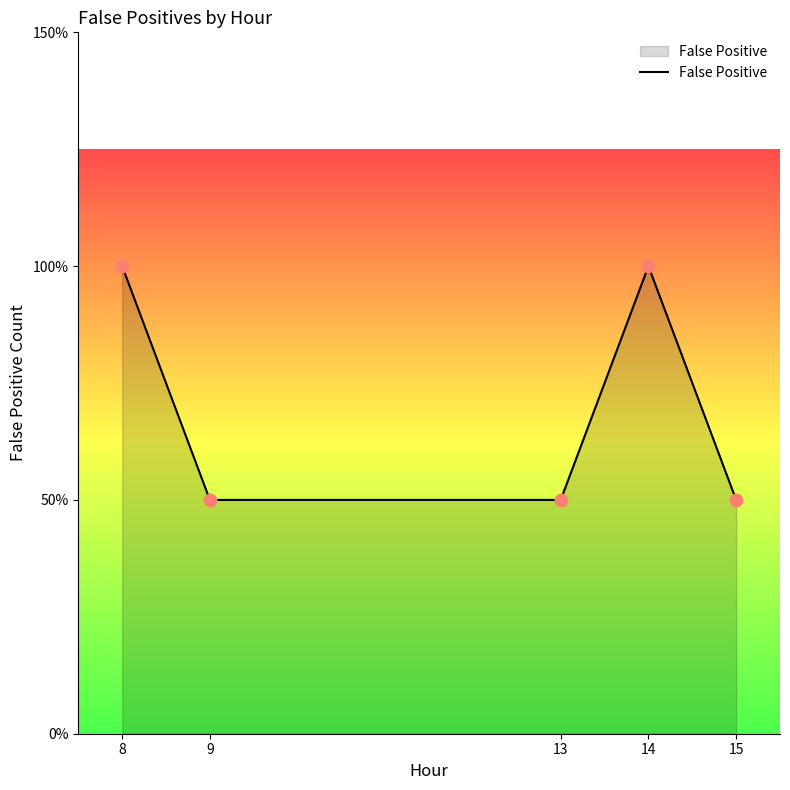

Which has a higher value, 14 or 9?

14